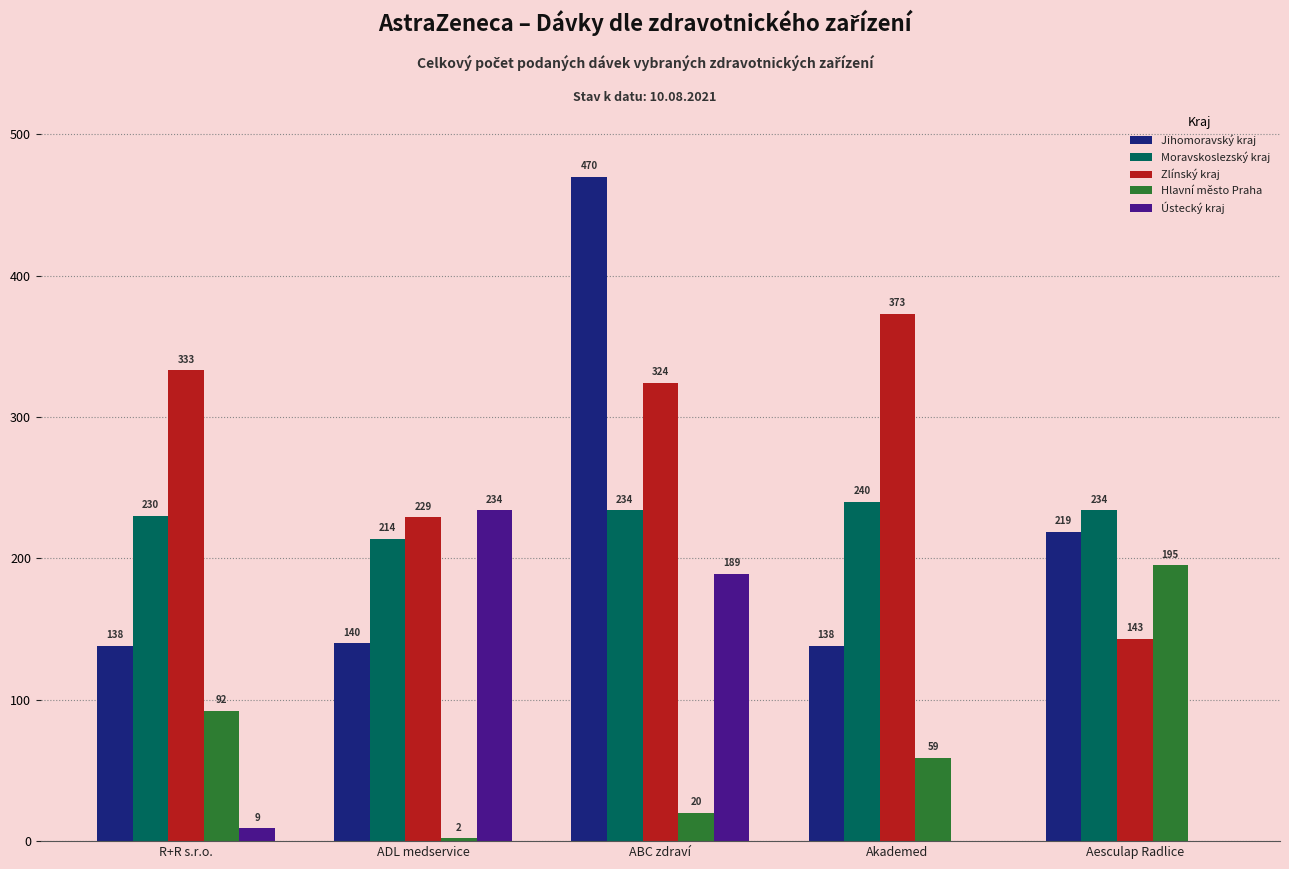

True or false: Moravskoslezský kraj has a value of 240 at Akademed.

True